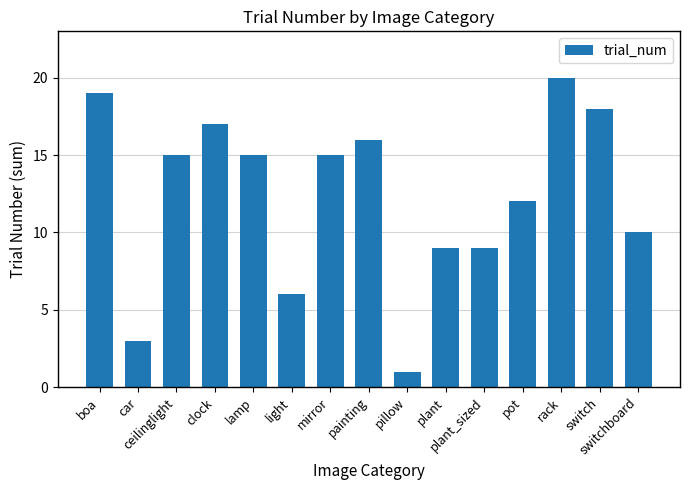

At which label does the data first exceed 15?

boa